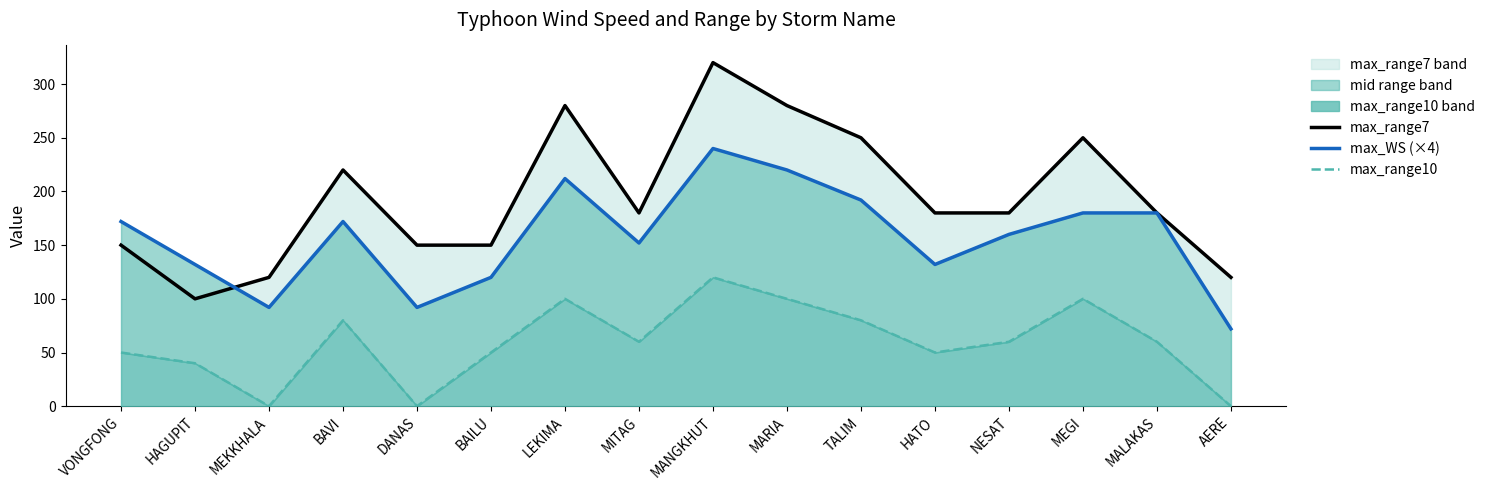

What is the sum of all max_range7 values?

3110